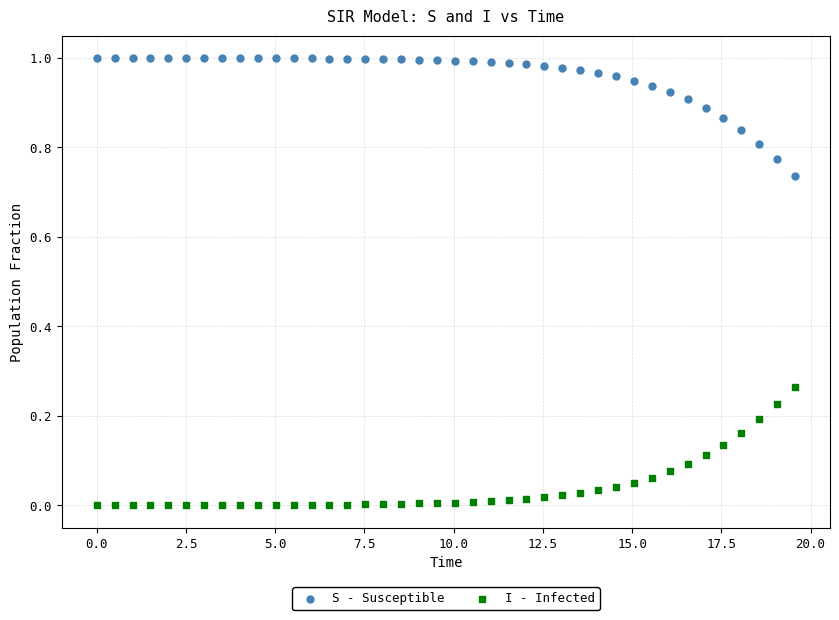

Which series contains the lowest Y value?

I - Infected